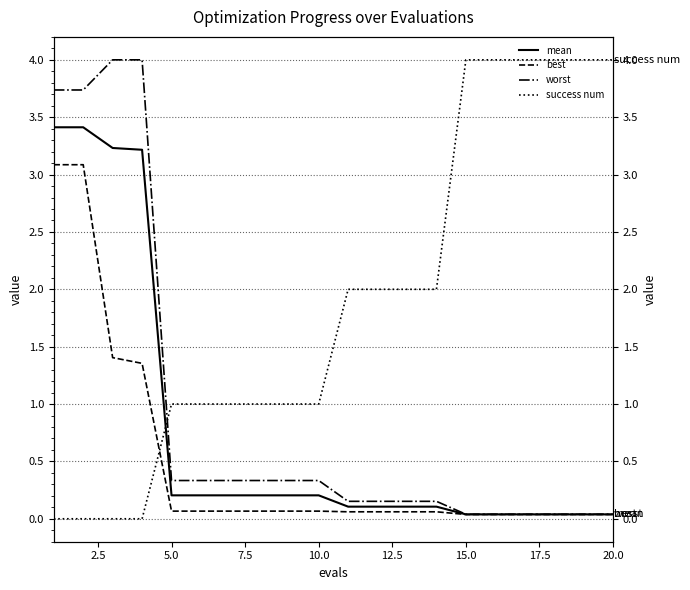

Is it true that worst equals 0.1 at 12?

False